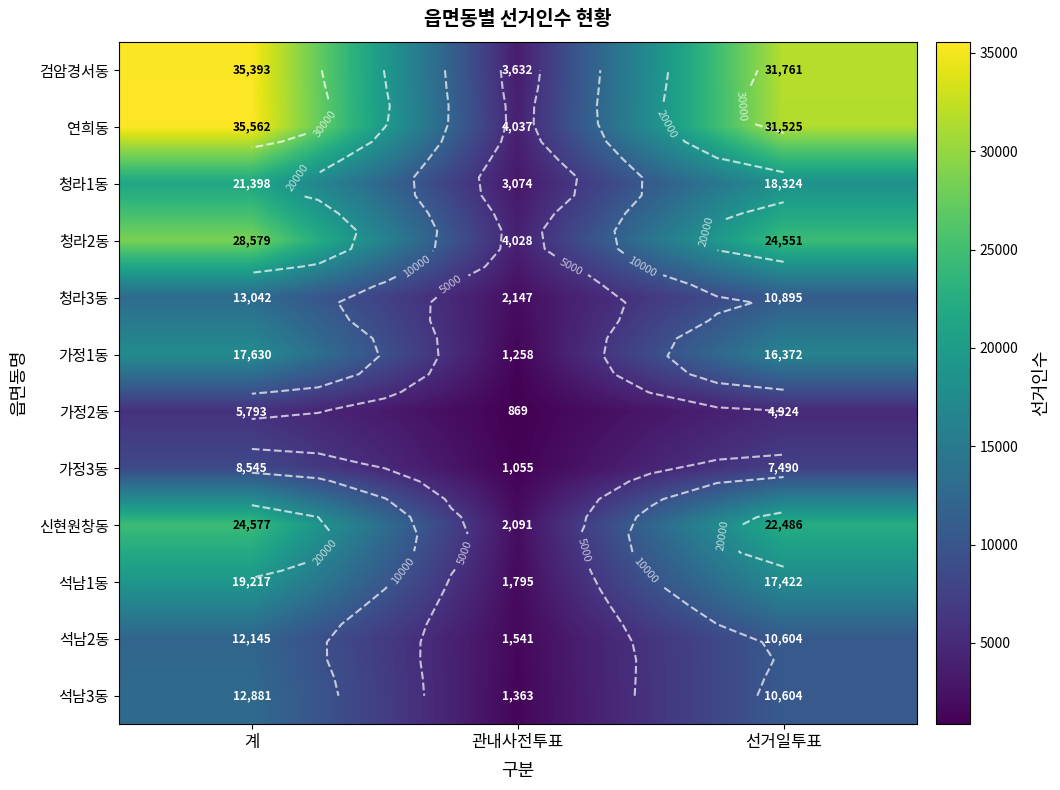

Rank the categories by 석남2동 value from lowest to highest.

관내사전투표, 선거일투표, 계